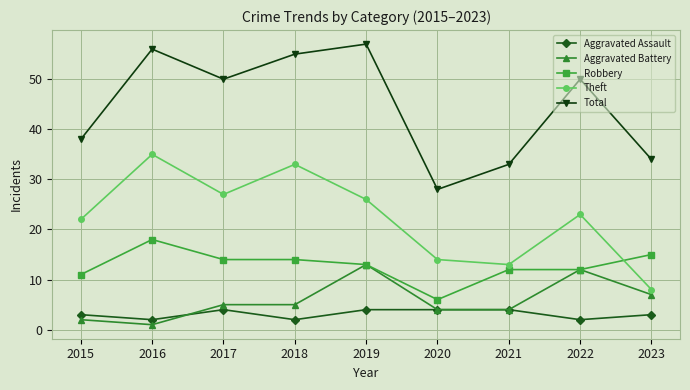

Reading left to right, list all the values displayed in this chart.

Aggravated Assault: 3	2	4	2	4	4	4	2	3
Aggravated Battery: 2	1	5	5	13	4	4	12	7
Robbery: 11	18	14	14	13	6	12	12	15
Theft: 22	35	27	33	26	14	13	23	8
Total: 38	56	50	55	57	28	33	50	34